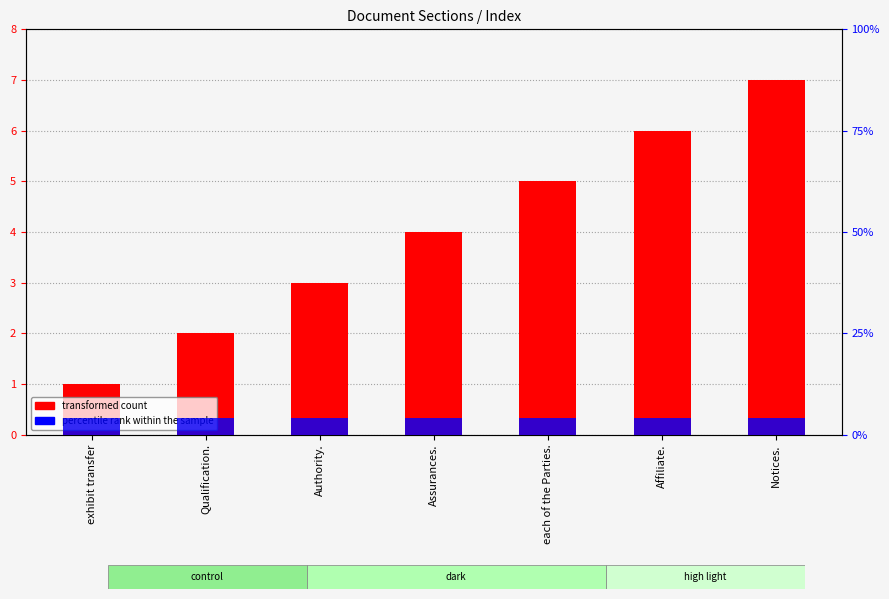

Which has a higher value, Assurances. or Affiliate.?

Affiliate.